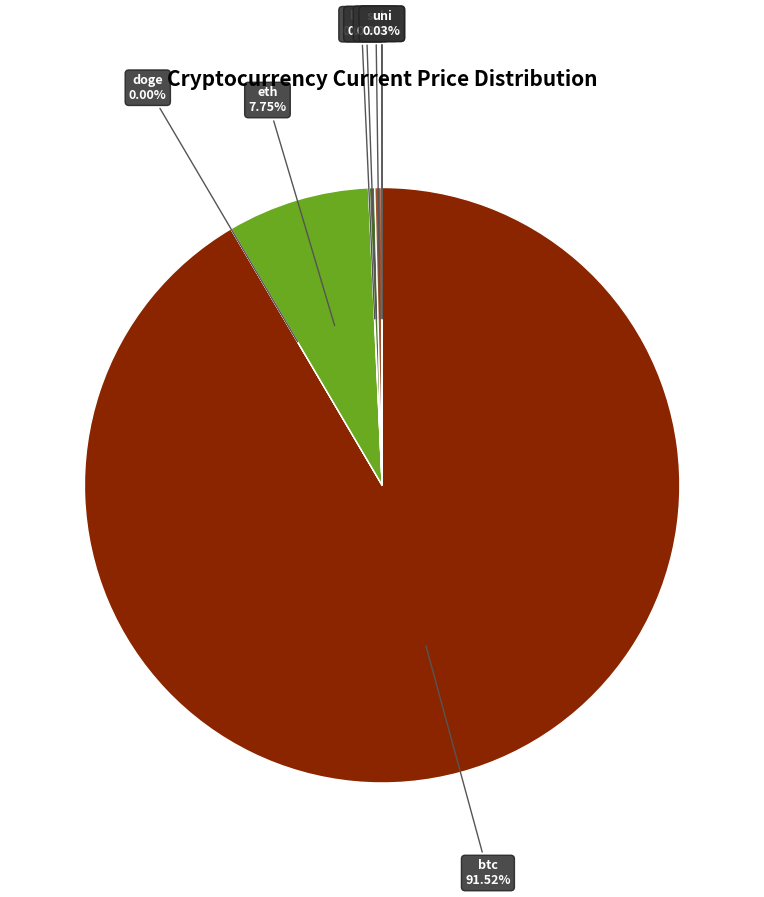

How many slices are in this pie chart?

8